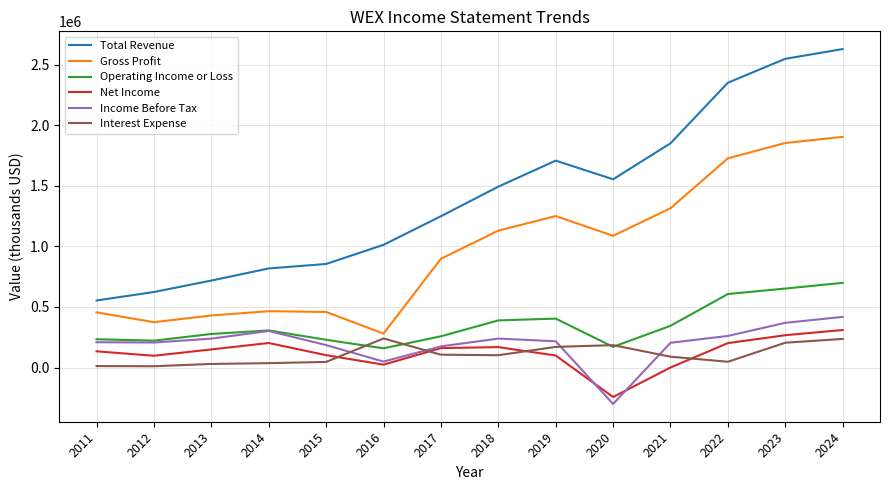

The value of Income Before Tax at 2018 is 139508. True or false?

False